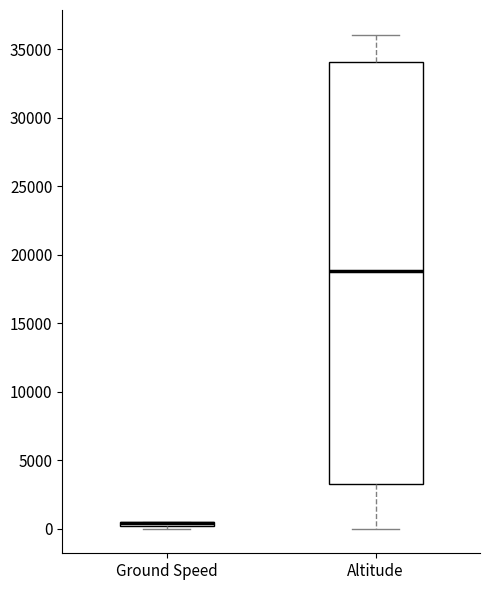

Where does the upper whisker of the box for Altitude end on the y-axis? The values are not printed on the chart, so give them approximately, as read against the axis.

36000